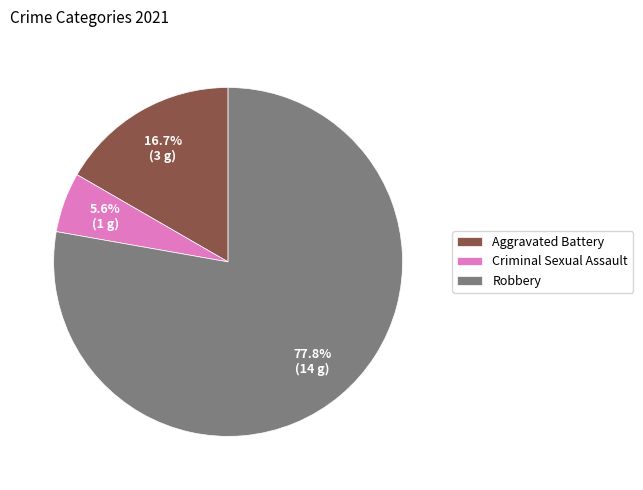

Which slice is the smallest?

Criminal Sexual Assault